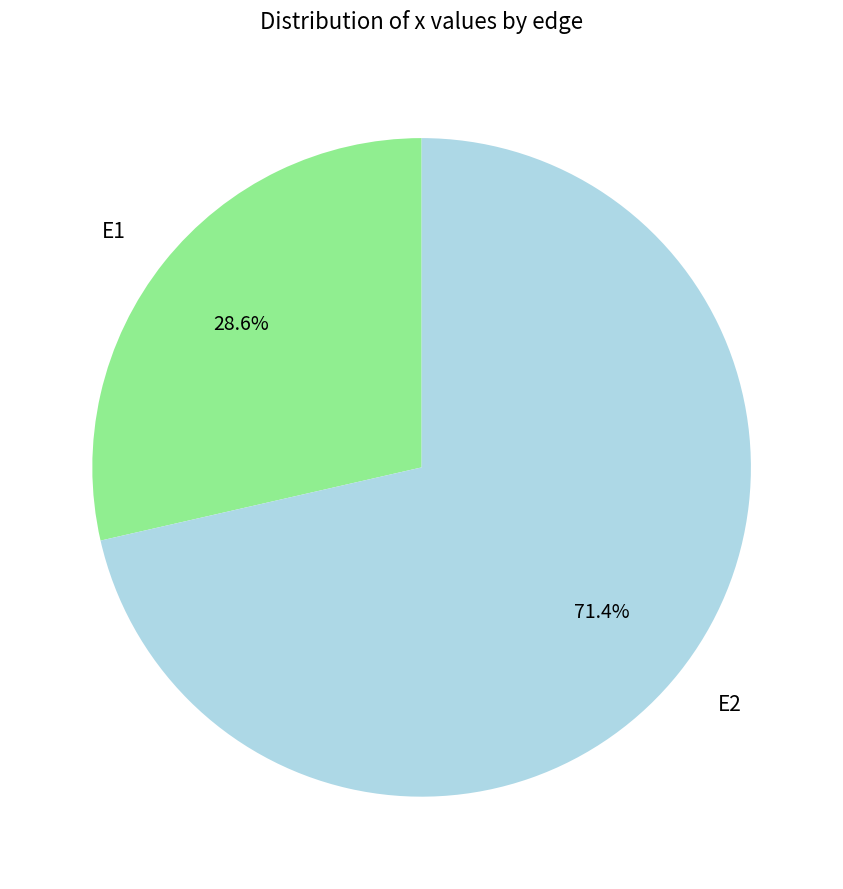

What is the largest slice in the pie chart?

E2